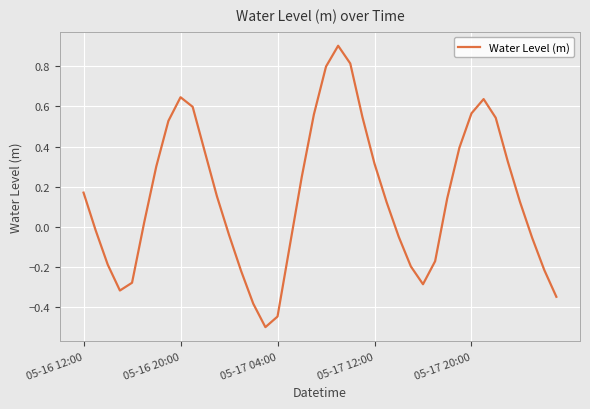

What is the smallest value displayed?

-0.5